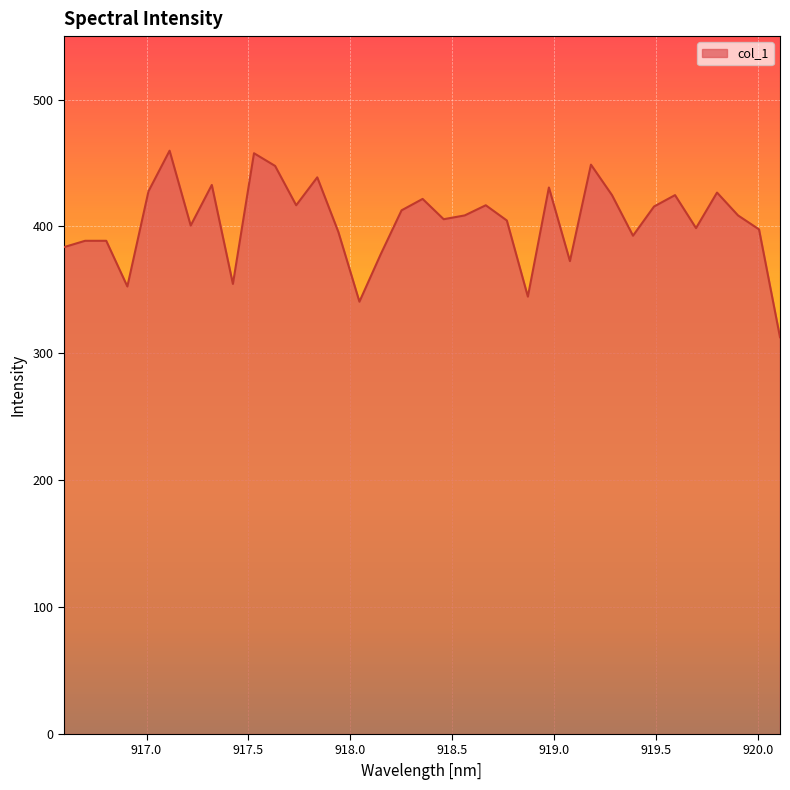

What is the greatest value displayed?

459.7